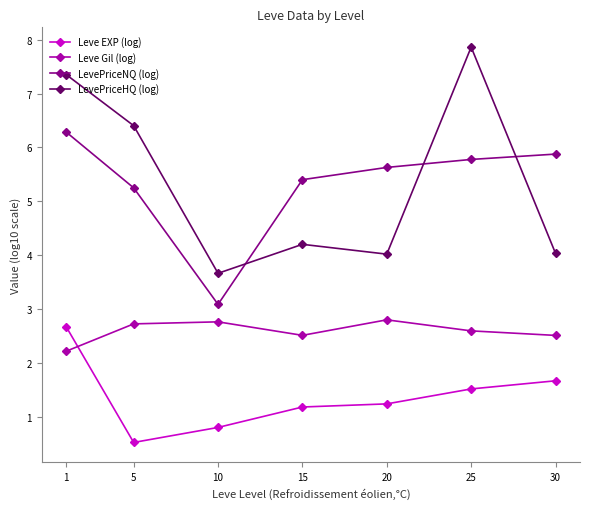

What is the highest value of the Leve EXP (log) series?

2.7